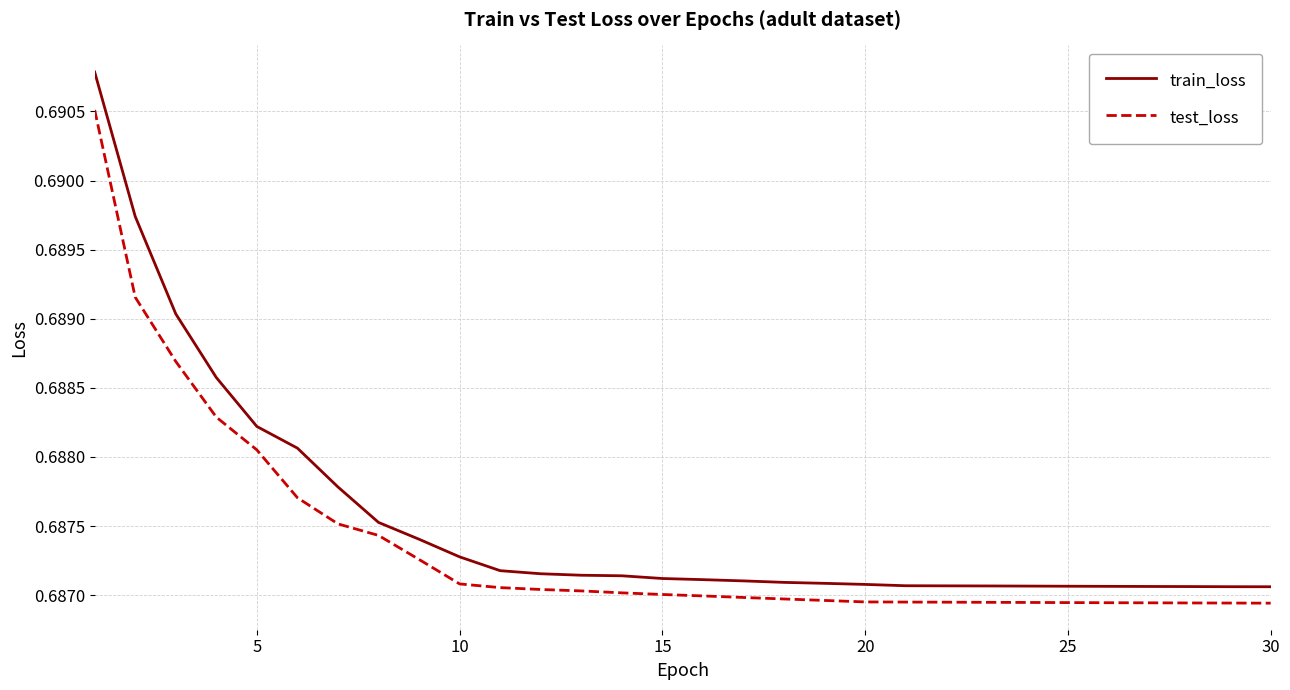

Rank the series by their maximum value, from highest to lowest.

train_loss, test_loss